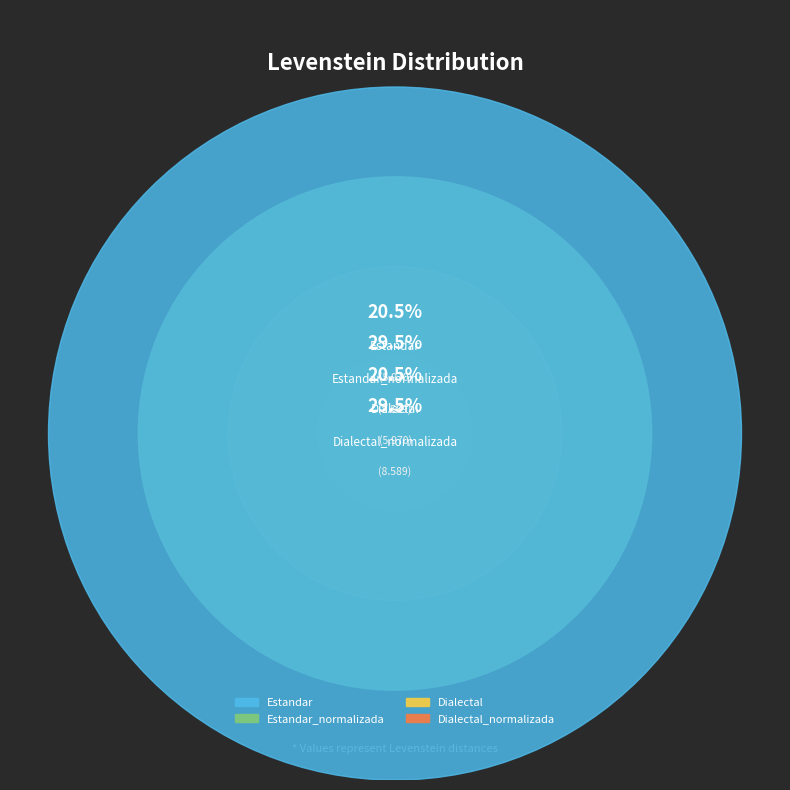

What is the smallest slice in the pie chart?

Estandar